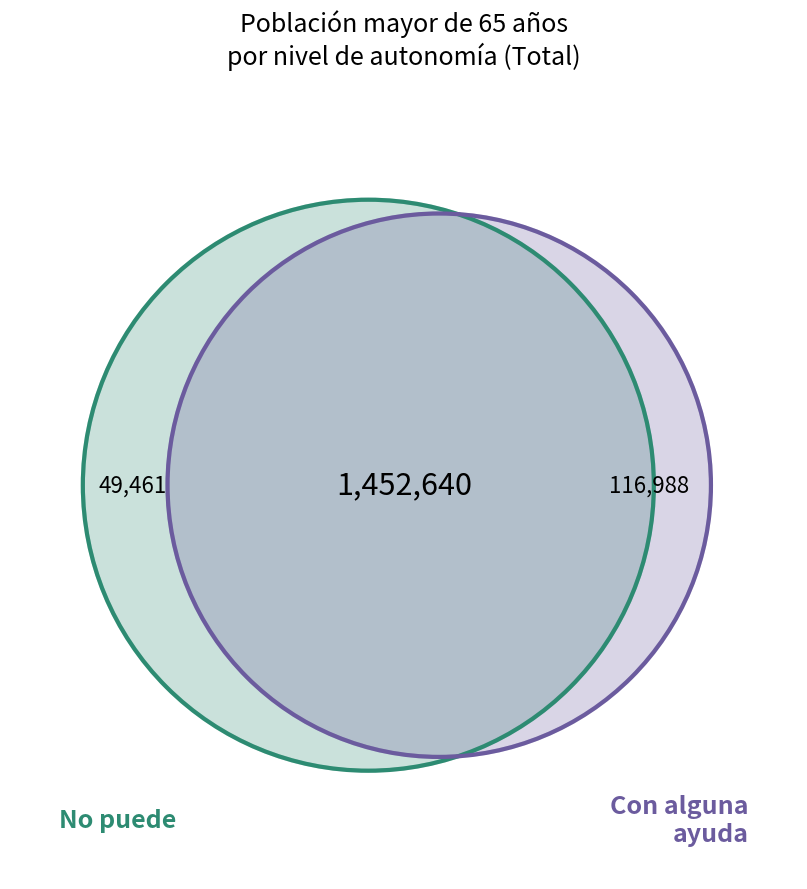

To the nearest percent, what is the average slice percentage?

33%